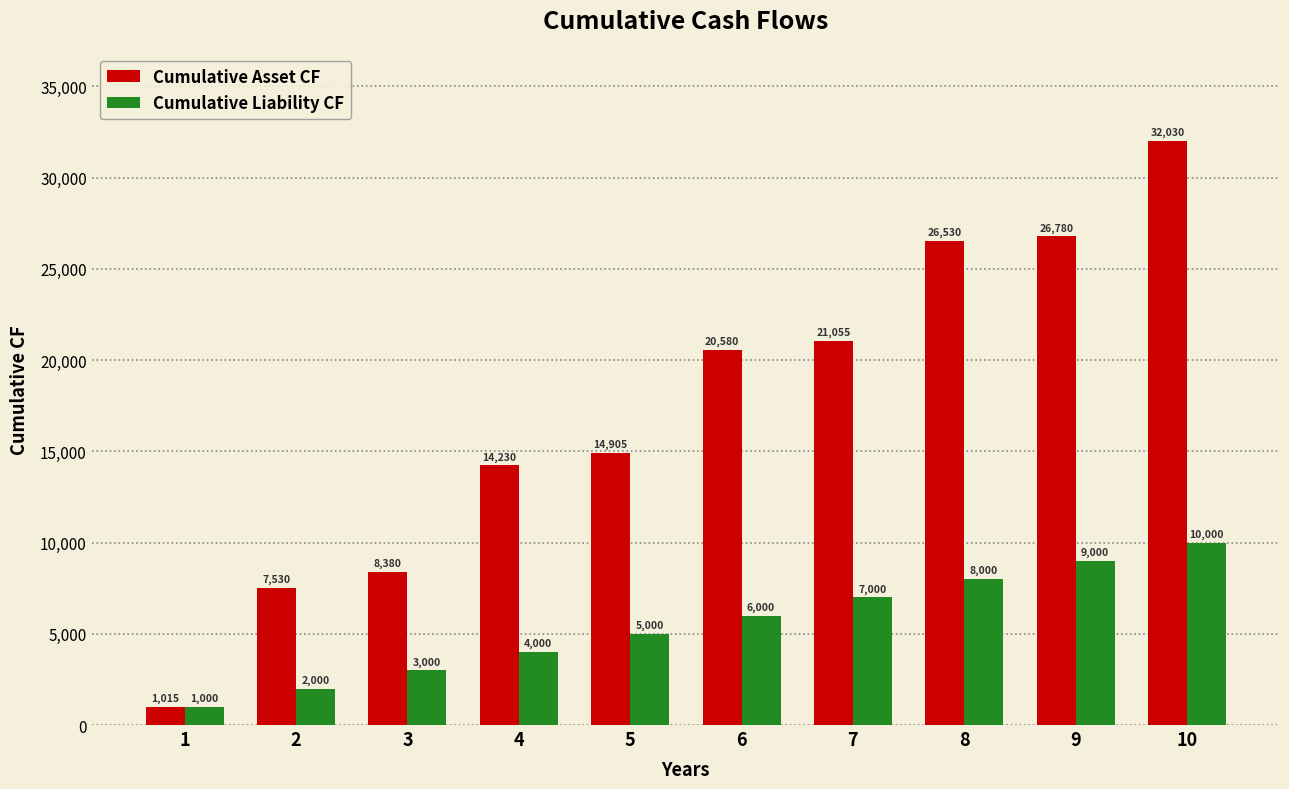

Which category has the highest value in the Cumulative Asset CF series?

10